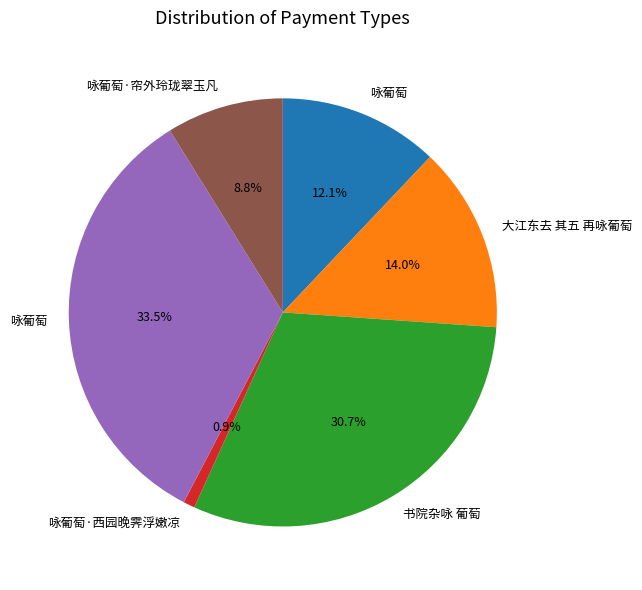

Is there a majority slice in this chart?

No